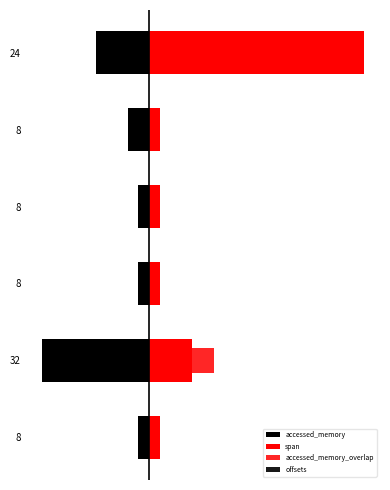

True or false: offsets has a value of 0 at 8.

True